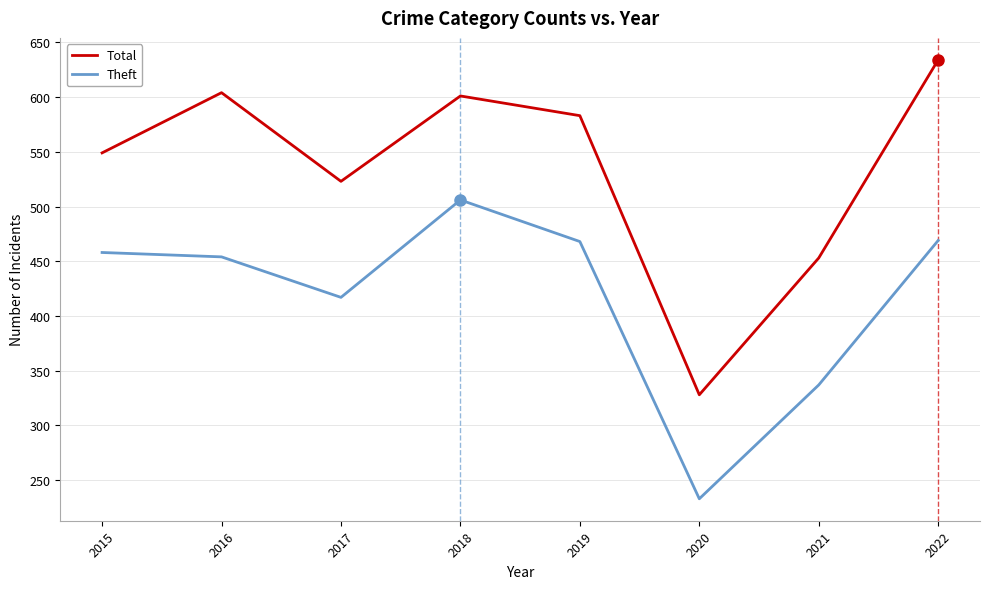

What is the greatest value displayed?

634